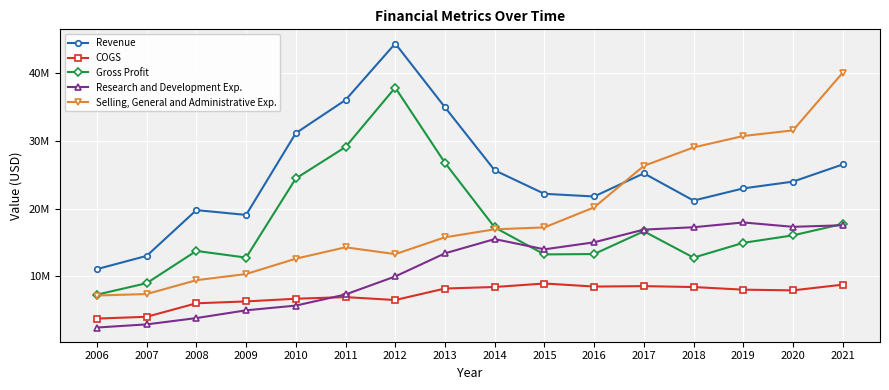

Is the value of COGS at 2010 greater than the value of Revenue at 2021?

No